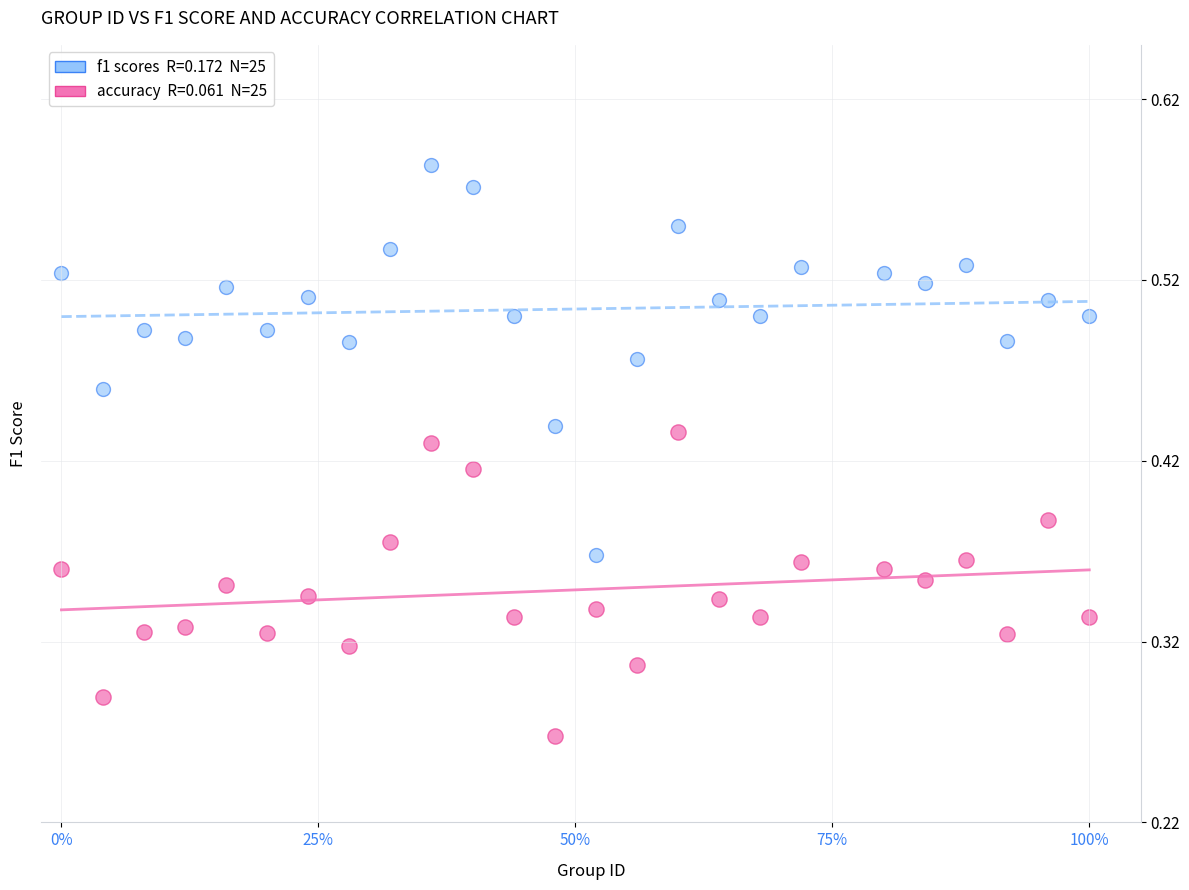

Across all data points, what is the range of X values (max minus min)?

1.0